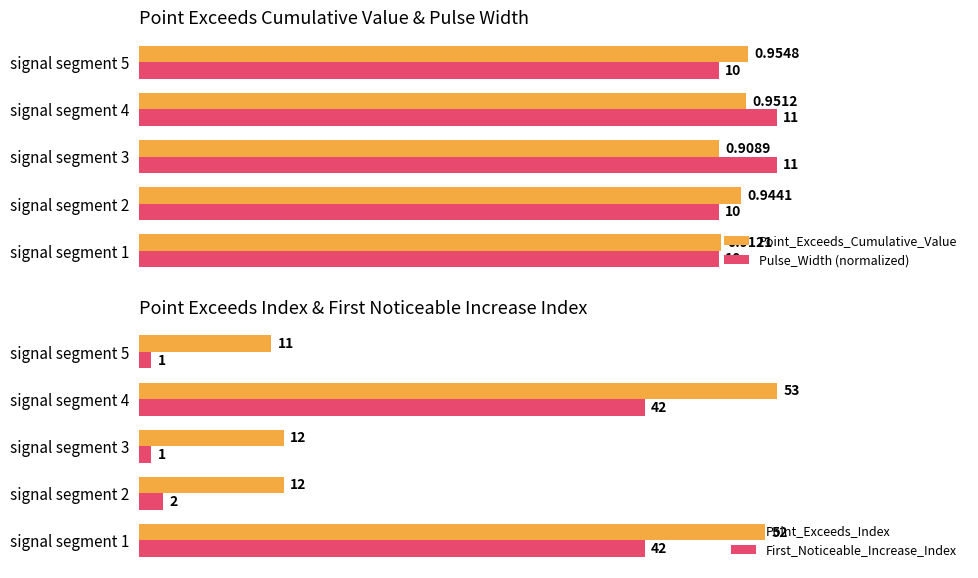

Reading left to right, extract all data points from this chart.

Point_Exceeds_Cumulative_Value: 0.9	0.9	0.9	1.0	1.0
Pulse_Width (normalized): 0.9	0.9	1.0	1.0	0.9
Point_Exceeds_Index: 1.0	0.2	0.2	1.0	0.2
First_Noticeable_Increase_Index: 0.8	0.0	0.0	0.8	0.0